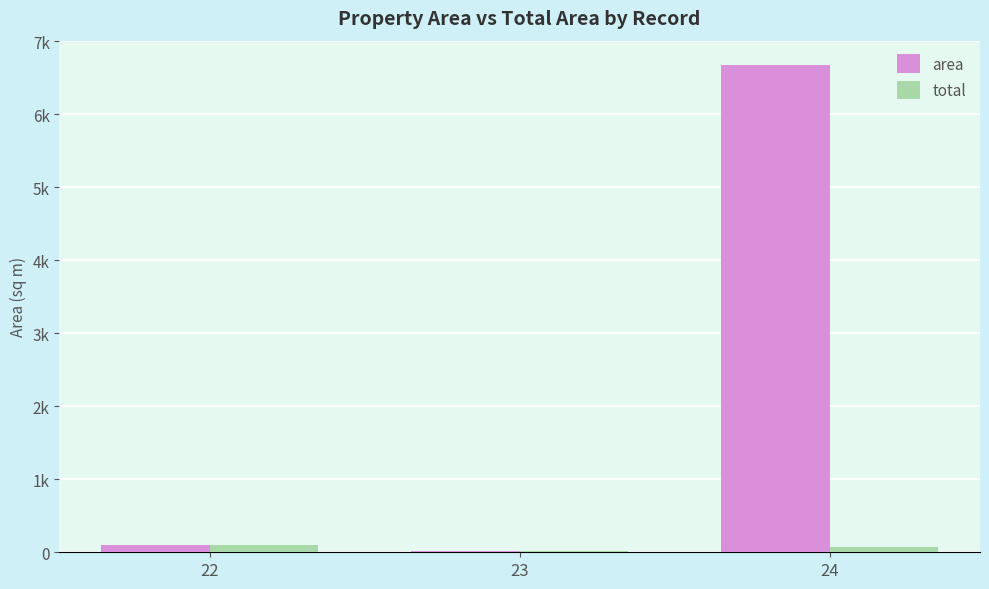

What are all the series names shown in the legend?

area, total